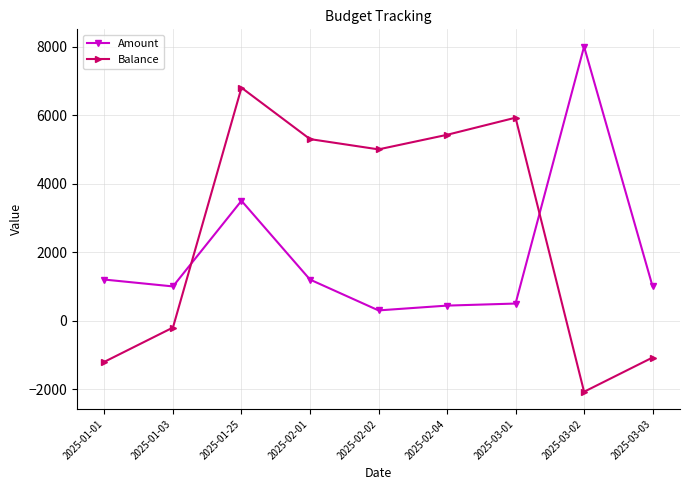

What is the minimum value for Amount?

300